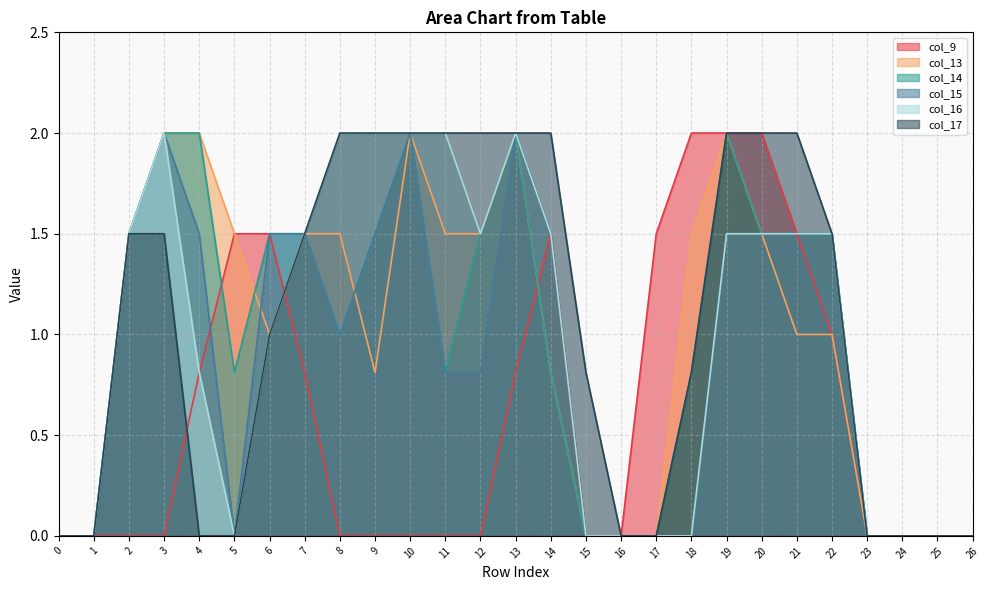

Does the chart display data point markers on the line(s)?

No